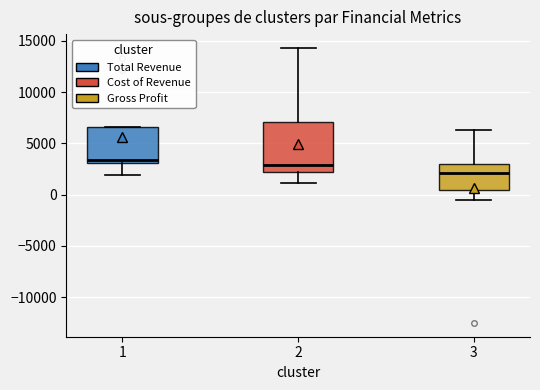

Comparing the boxes themselves (not the whiskers), which one is the tallest?

2